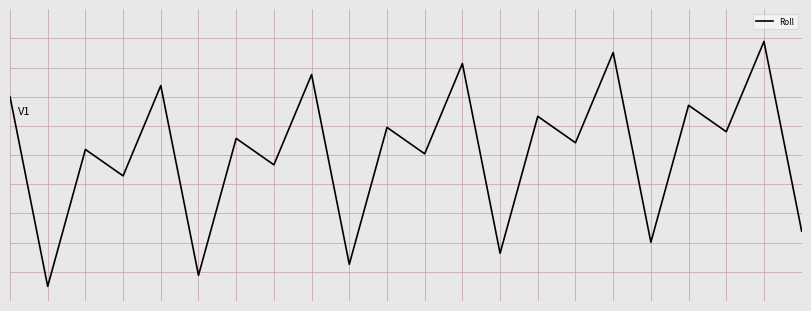

How many interior local peaks (higher than both neighbors) does the data have?

10